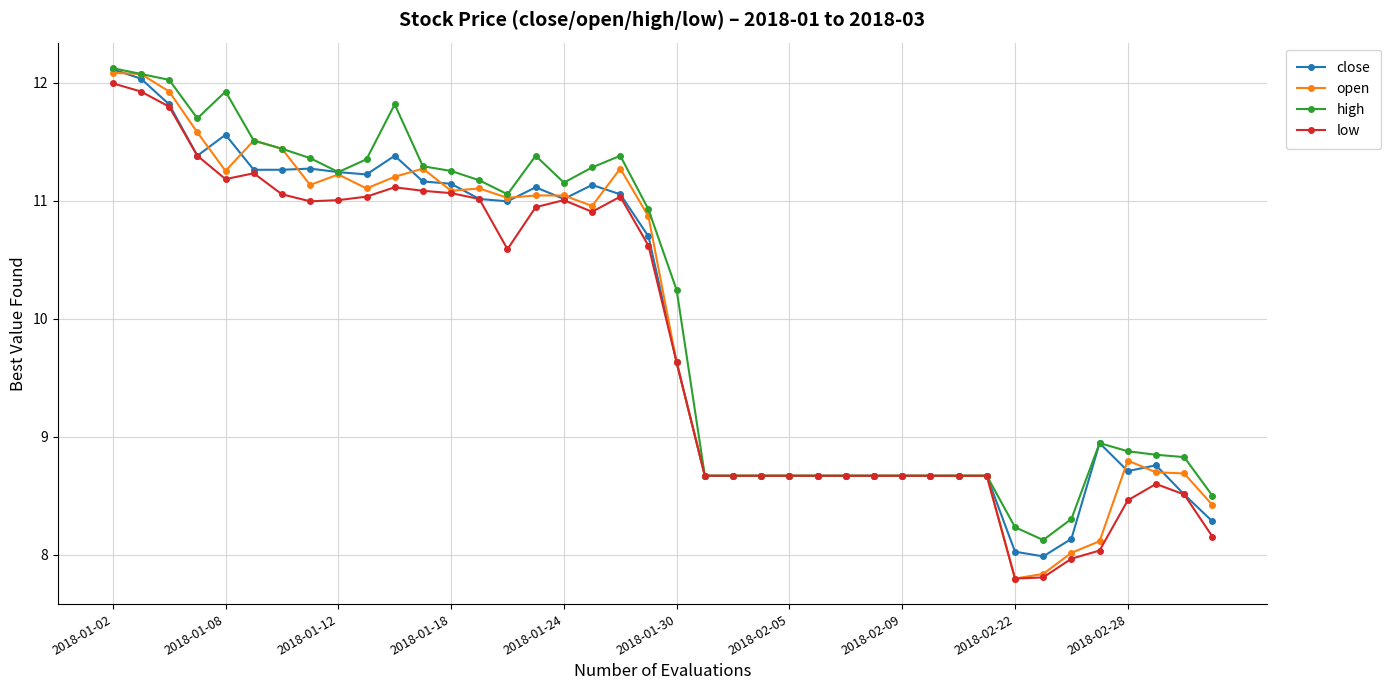

Which series has the largest range (max minus min)?

open